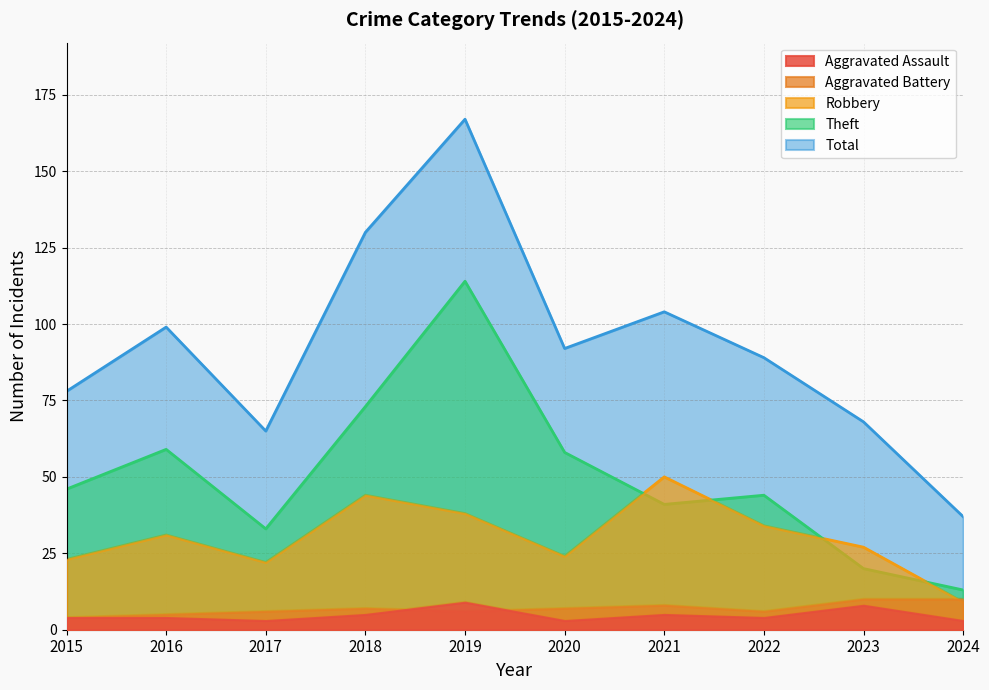

At which category is the sum across all series the highest?

2019